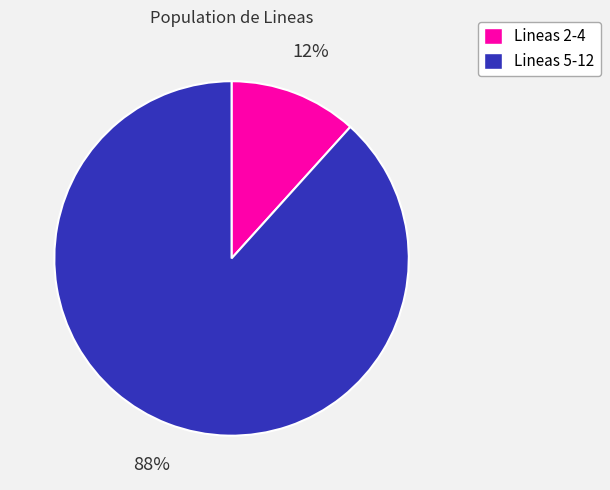

Does any single category account for the majority?

Yes